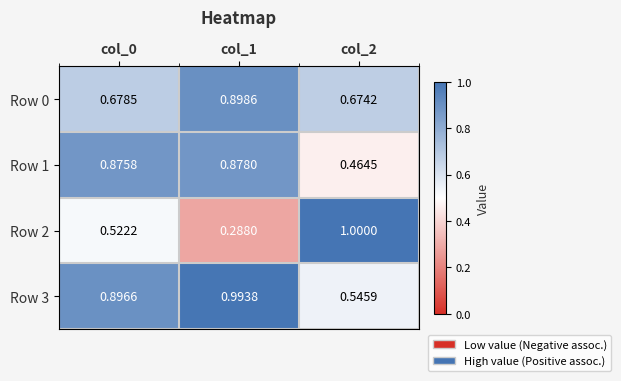

Between col_0 and col_2, which is larger?

col_0